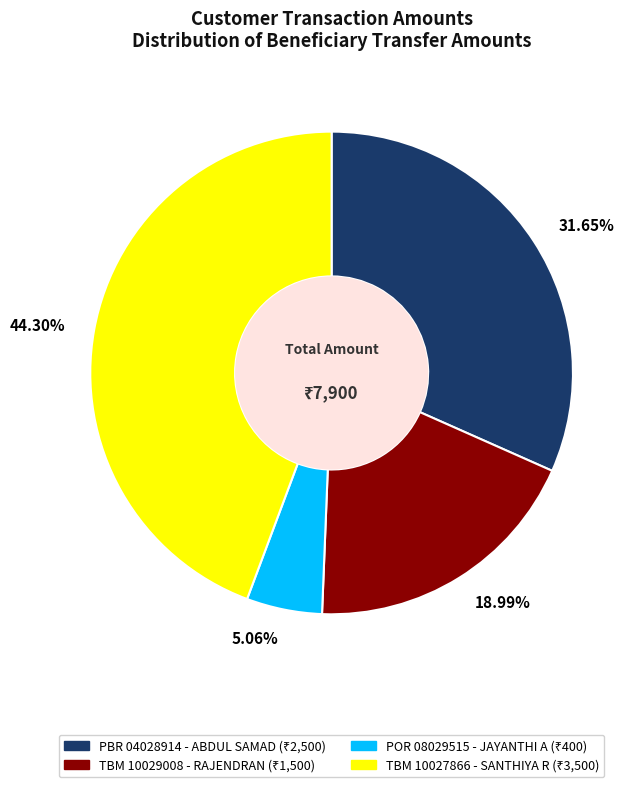

How many segments does this pie chart have?

4